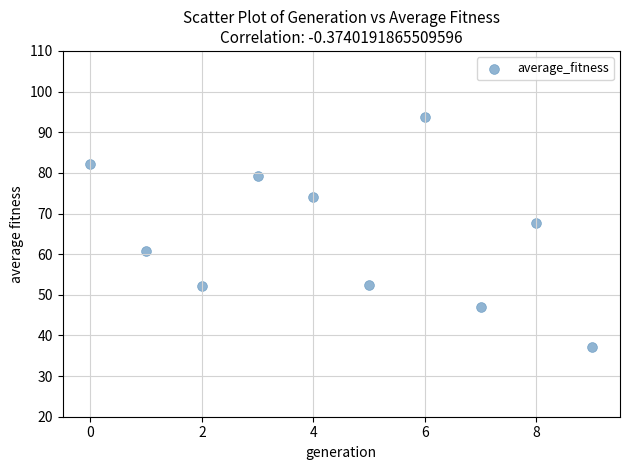

What Y value in the scatter plot is closest to 65?

67.7